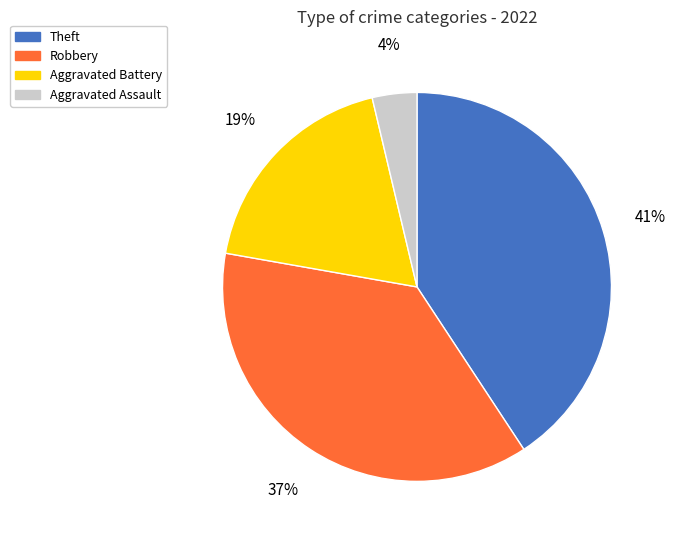

True or false: Robbery accounts for 51% of the total.

False